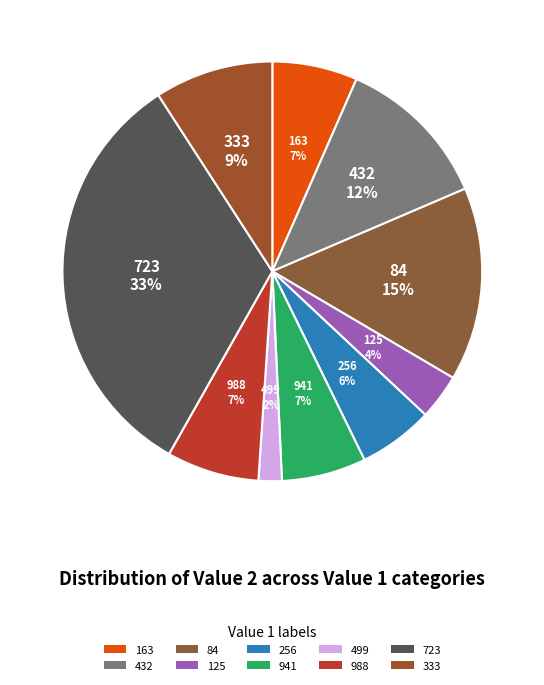

Count the number of slices in the pie.

10